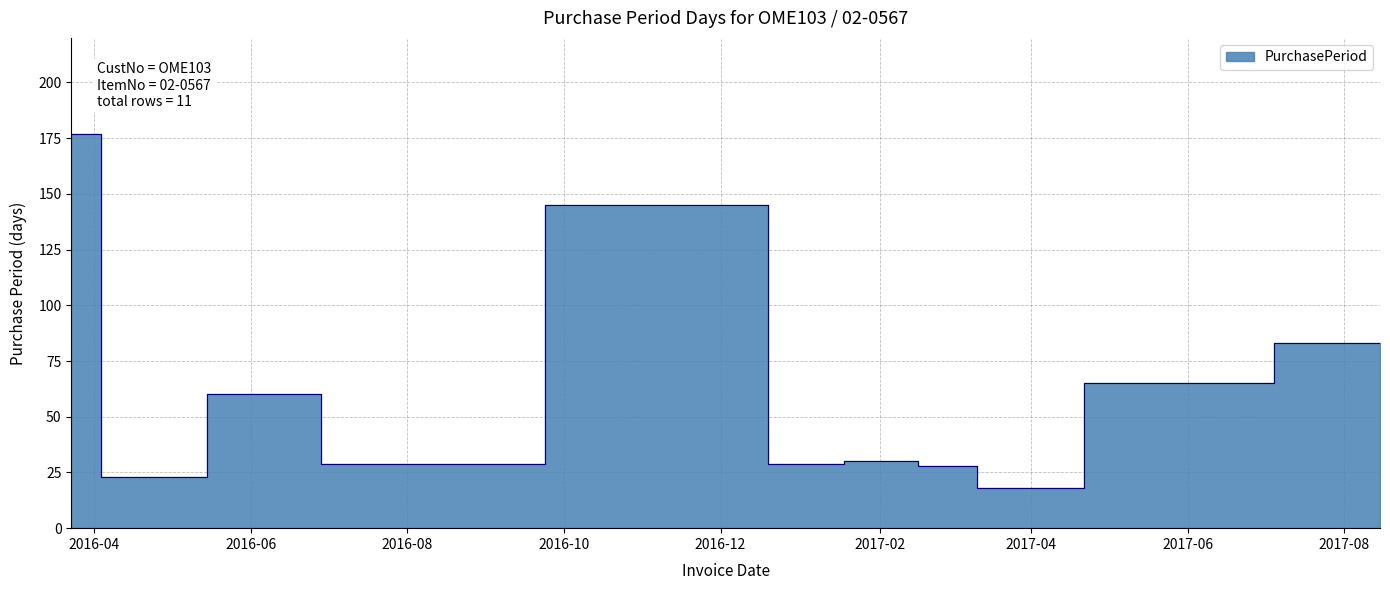

What is the approximate value at 2016-06-14, to the nearest 5?

60